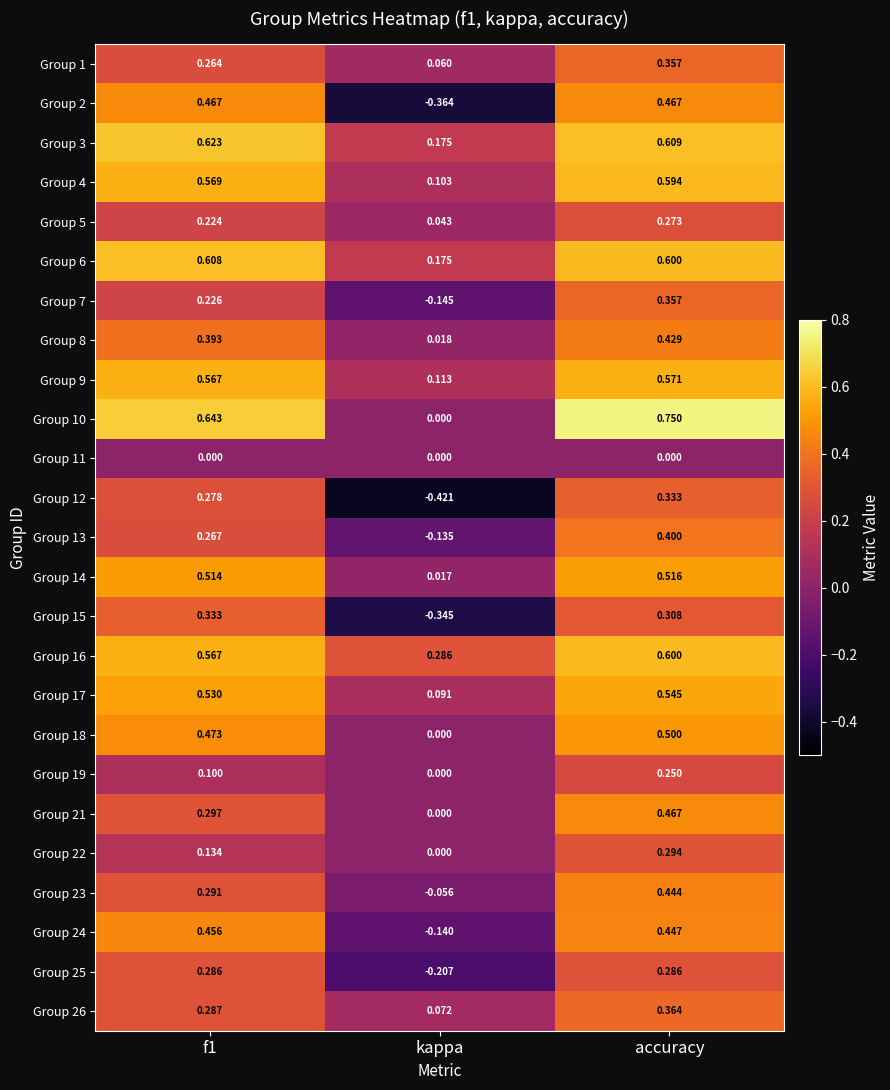

Where is Group 24 nearest to the value 0?

kappa